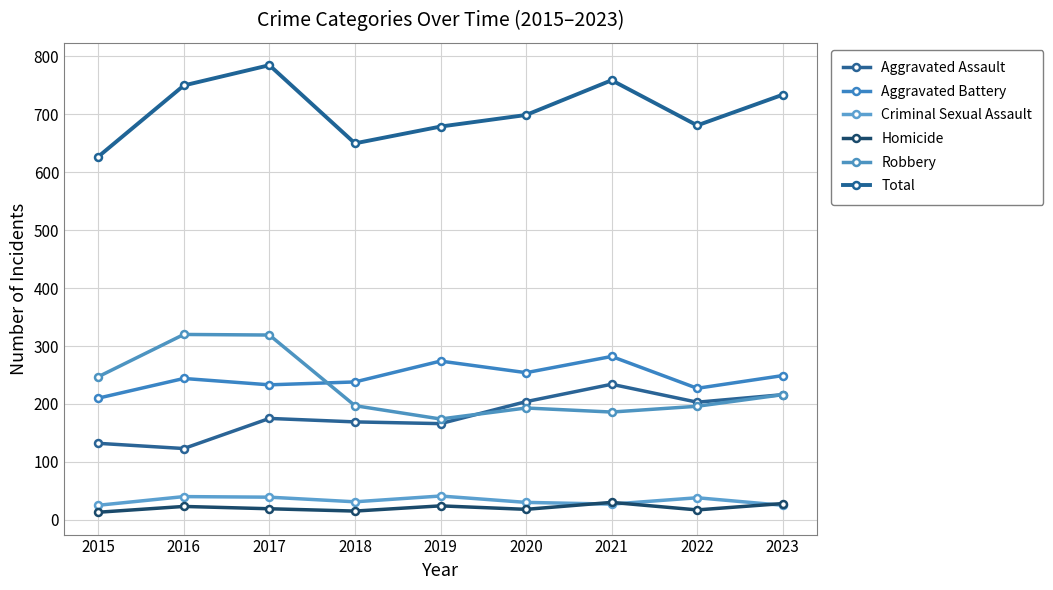

The Robbery series shows 144 at 2023. True or false?

False